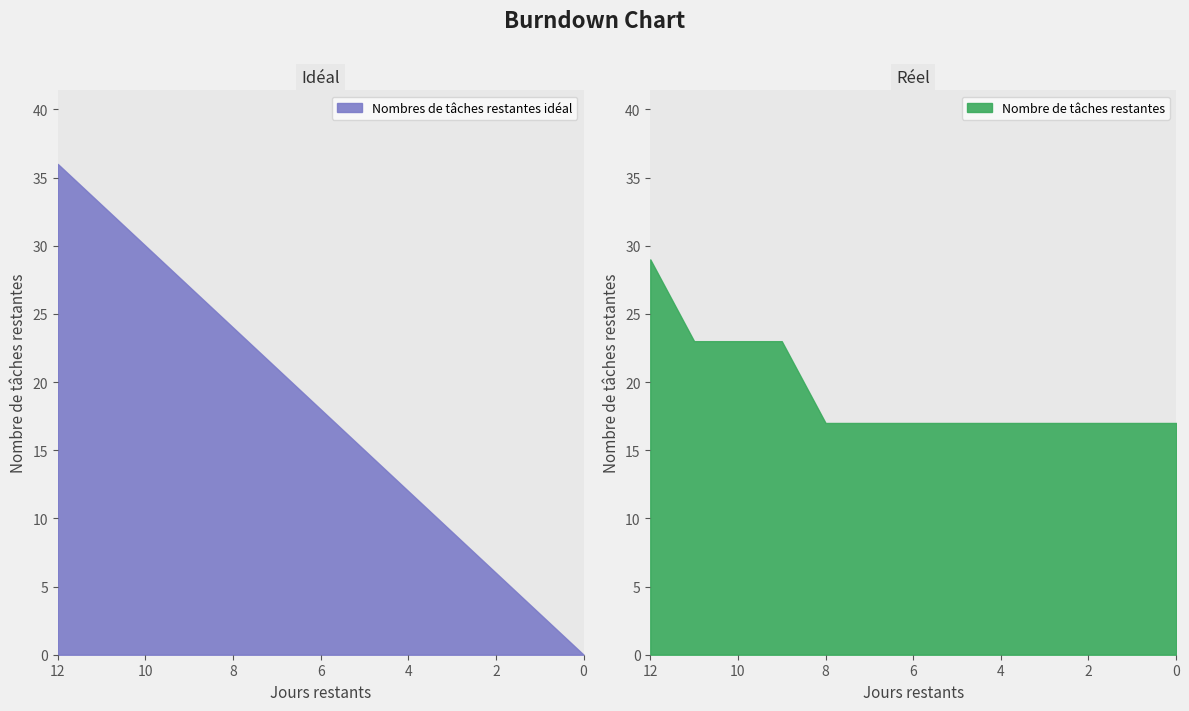

Reading left to right, extract all data points from this chart.

Nombres de tâches restantes idéal: 36	33	30	27	24	21	18	15	12	9	6	3	0
Nombre de tâches restantes: 29	23	23	23	17	17	17	17	17	17	17	17	17